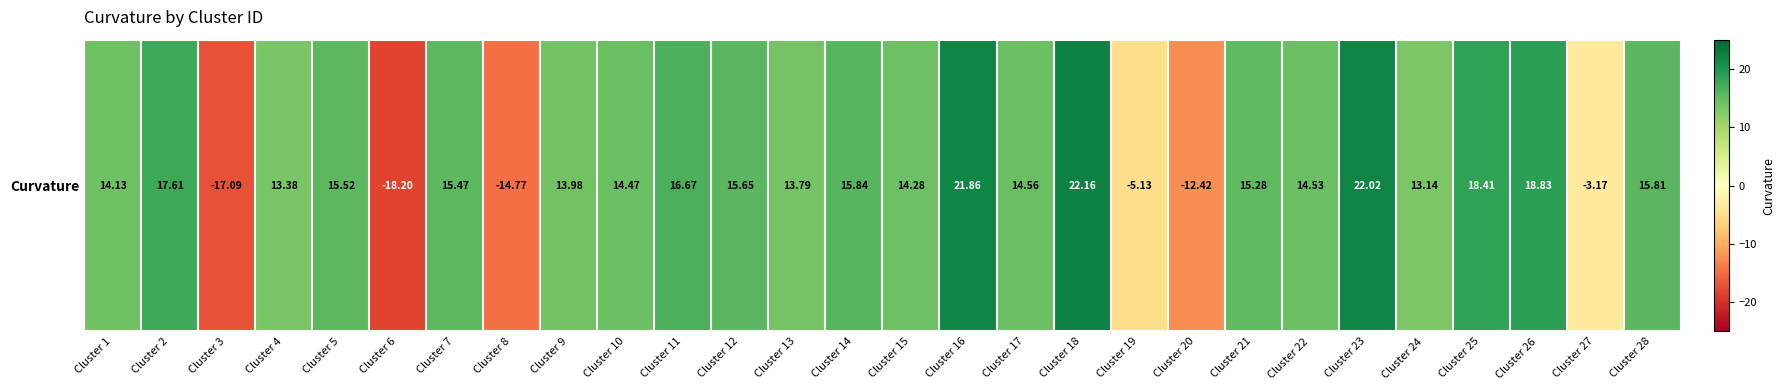

At which label does the data first exceed 14?

Cluster 1